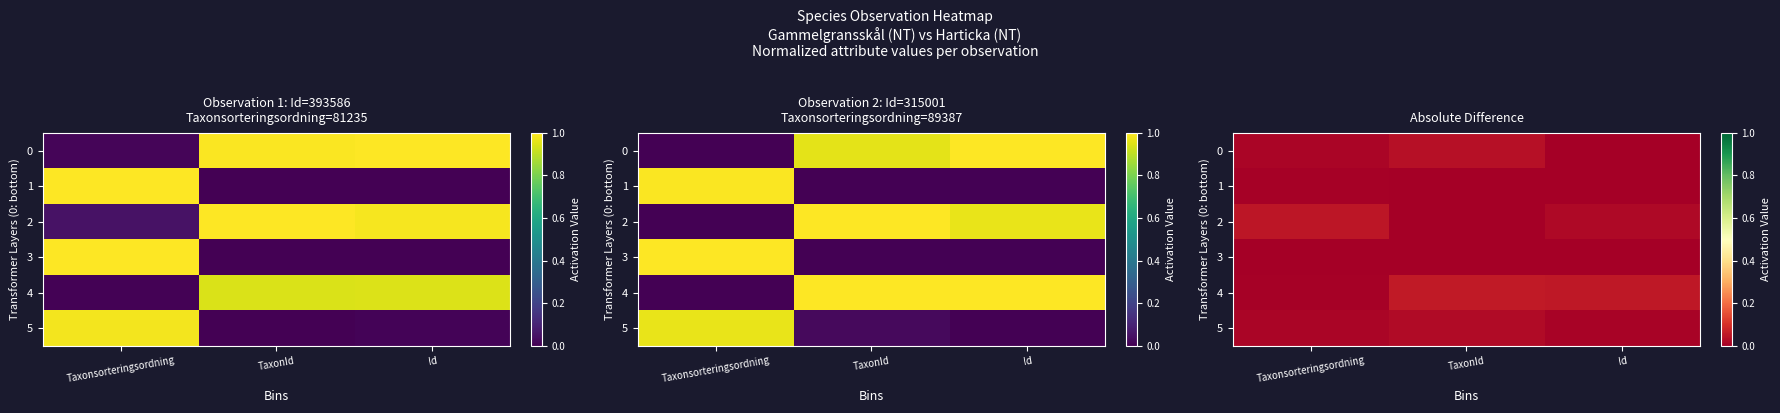

Which series has the largest range (max minus min)?

4